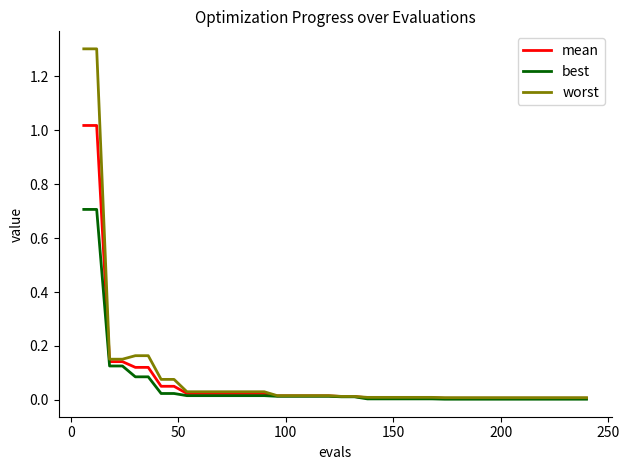

Which series has the widest spread of values?

worst